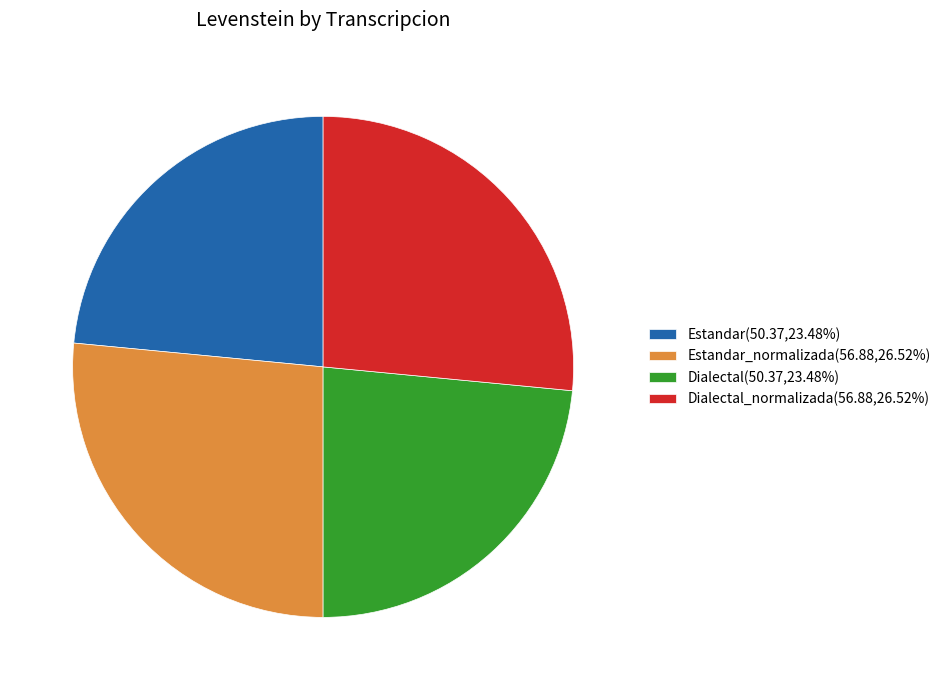

Does any single category account for the majority?

No